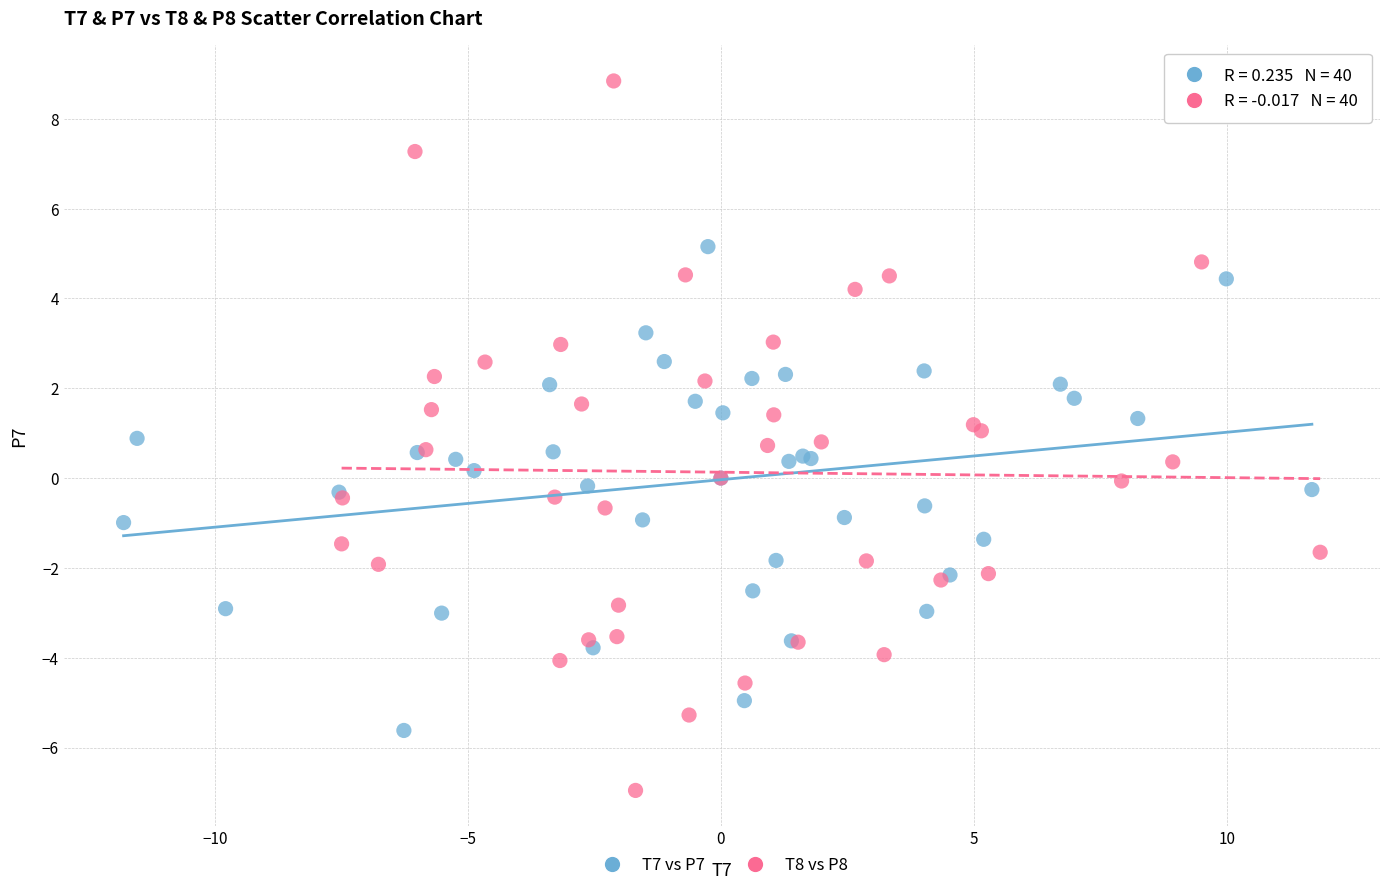

Which series reaches the maximum Y coordinate?

T8 vs P8